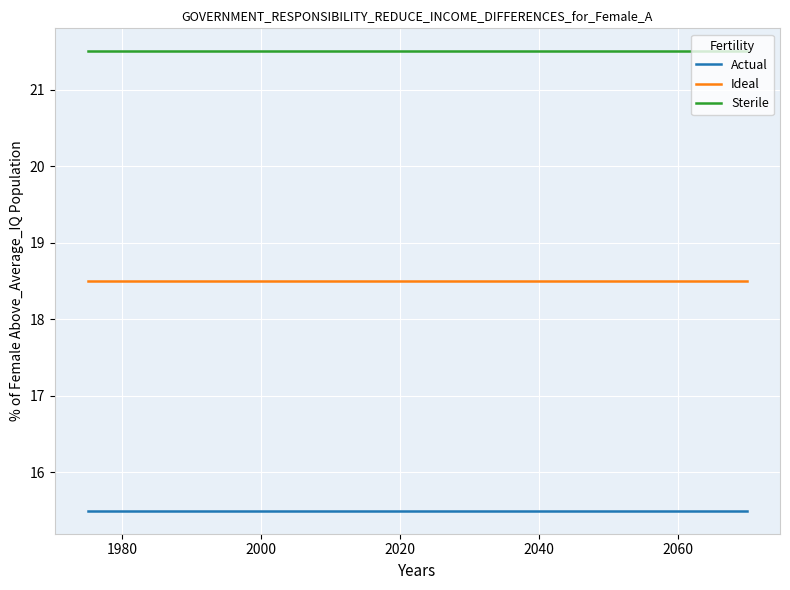

Which series has the largest total across all categories?

Sterile